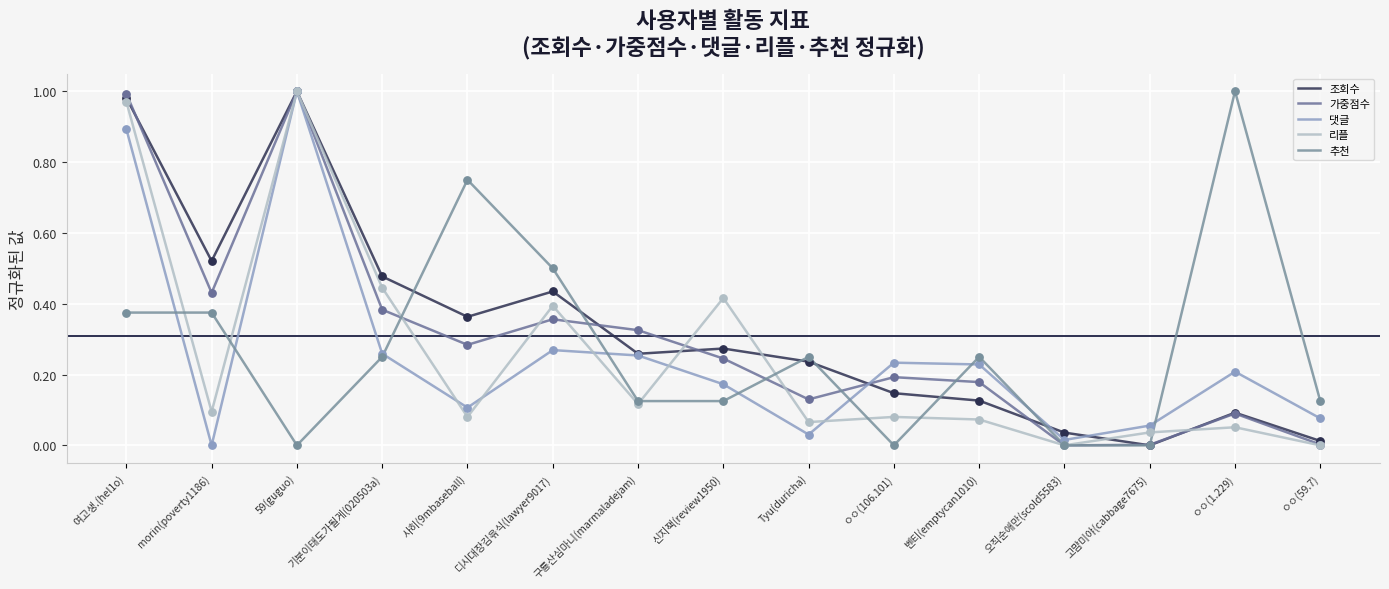

What are all the series names shown in the legend?

조회수, 가중점수, 댓글, 리플, 추천